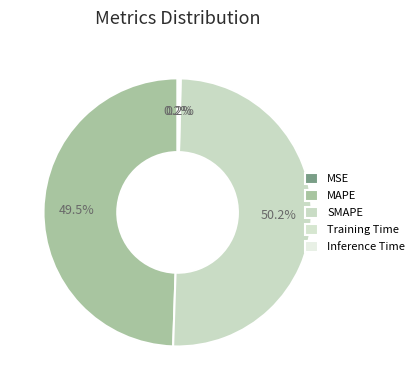

True or false: Training Time accounts for 1% of the total.

False